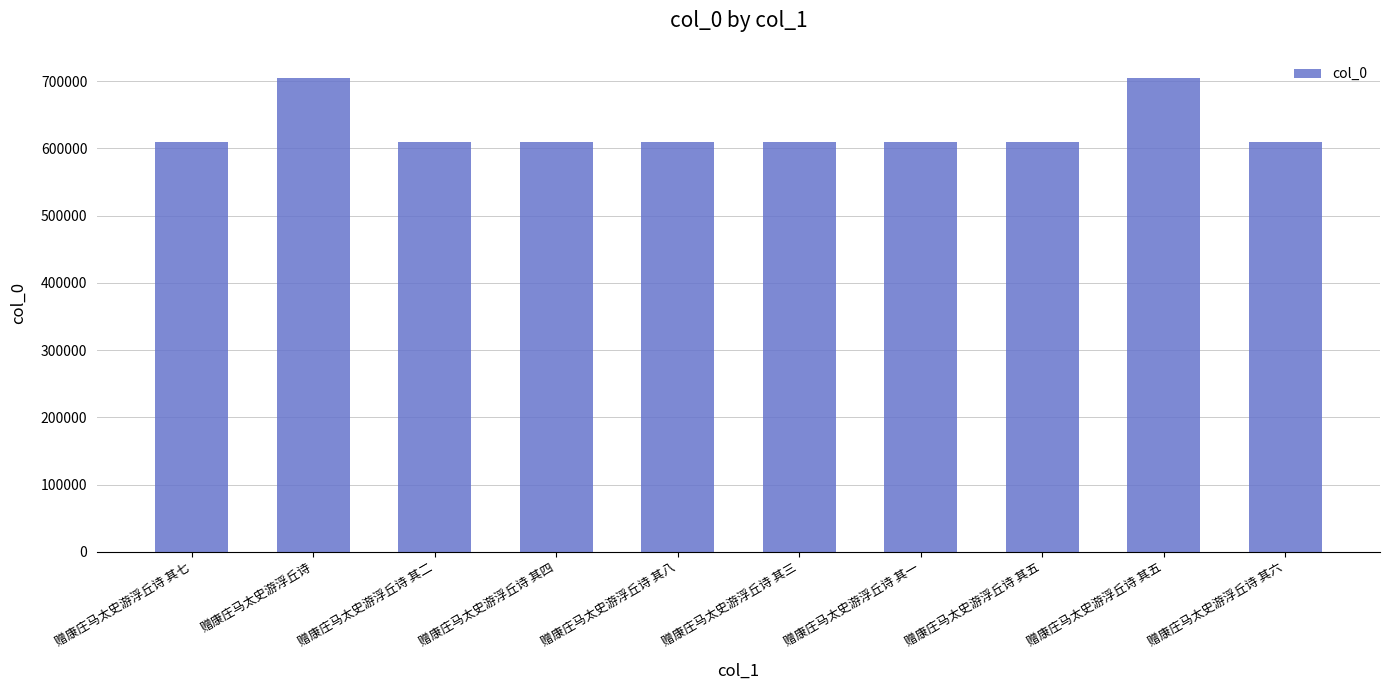

What is the smallest value displayed?

610024